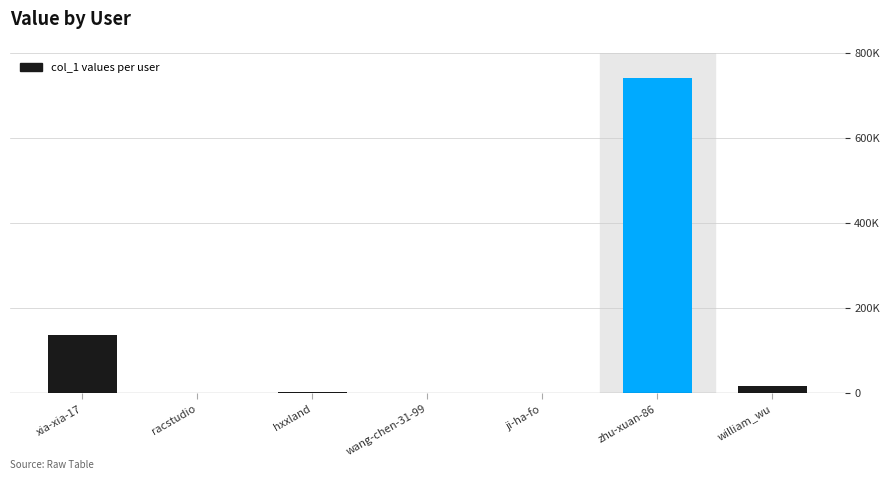

What is the label of the 1st bar from the left?

xia-xia-17